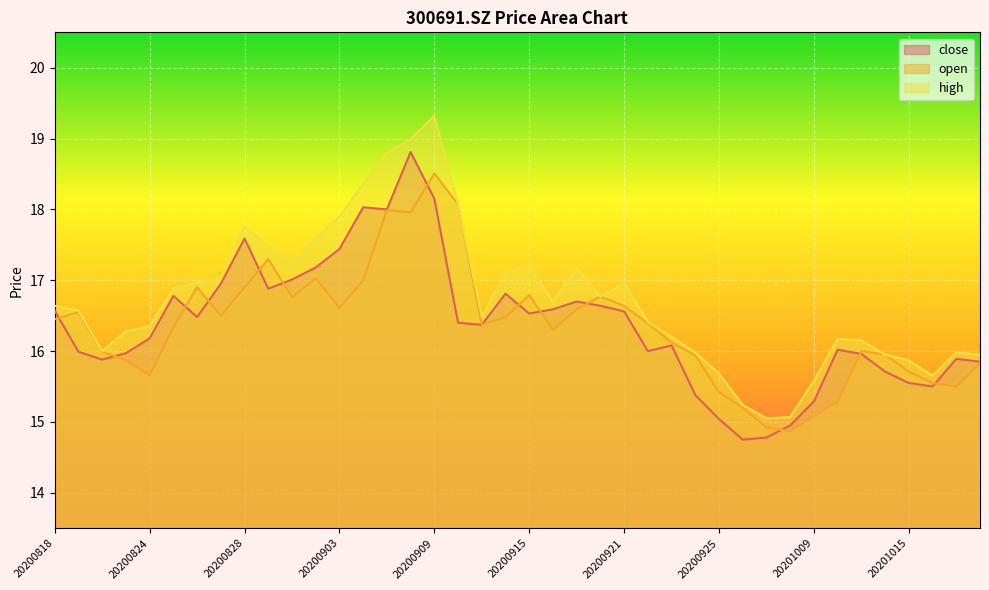

Where is the first local minimum for high?

20200820